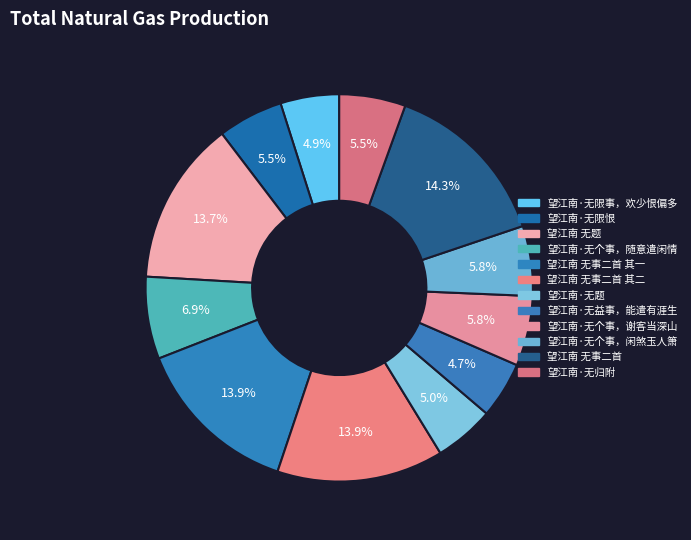

True or false: 望江南·无个事，随意遣闲情 accounts for 1% of the total.

False